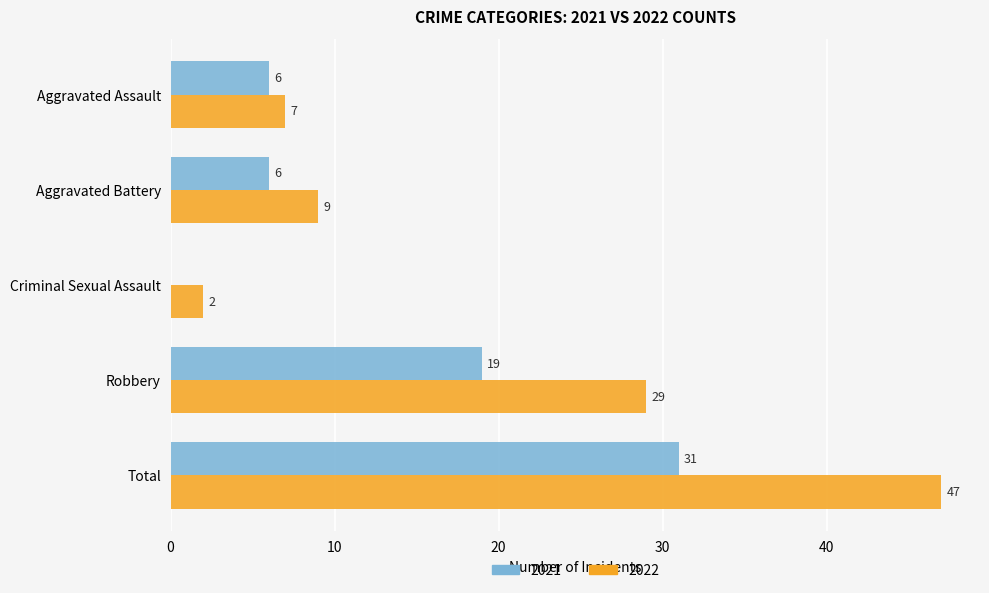

Which series changed the most between Aggravated Assault and Total?

2022